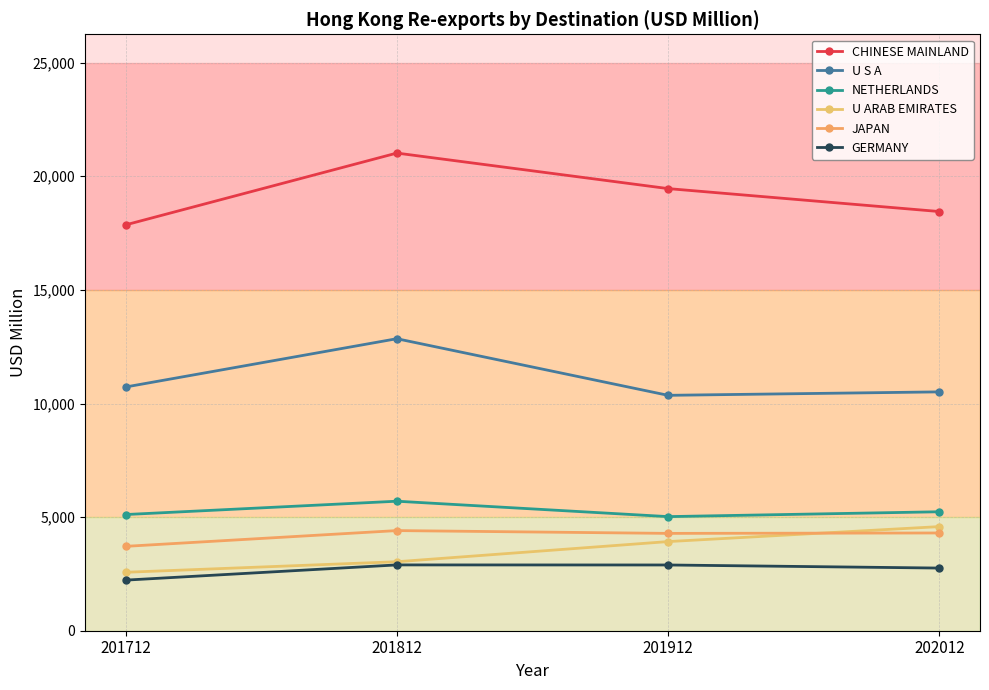

What is the greatest value displayed?

21022.1